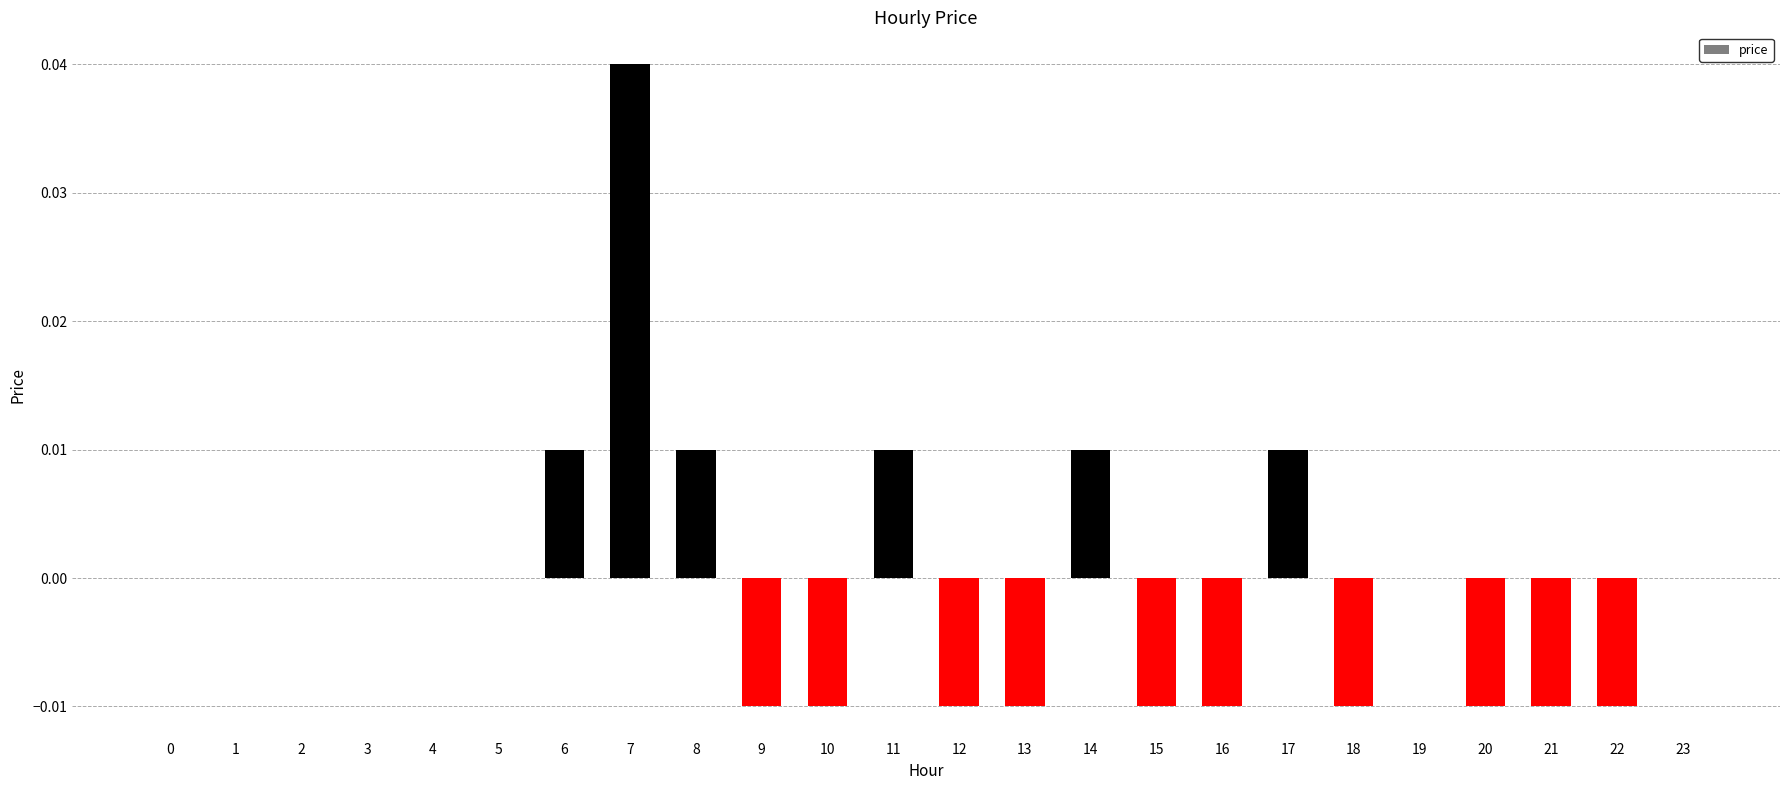

Between 6 and 13, which is larger?

6